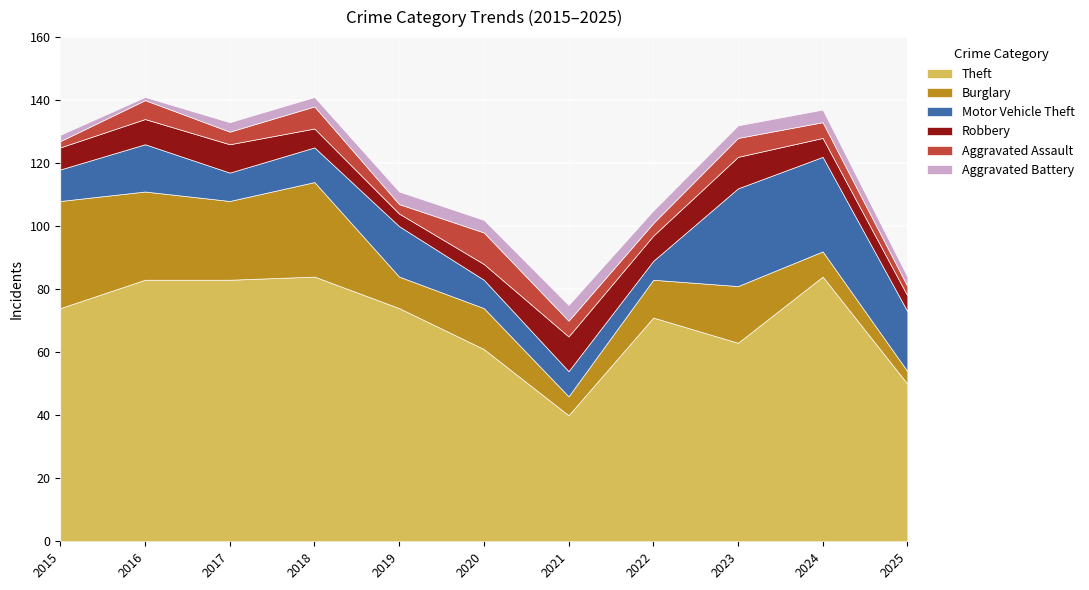

In Robbery, how many points are lower than both neighbors (excluding endpoints)?

2